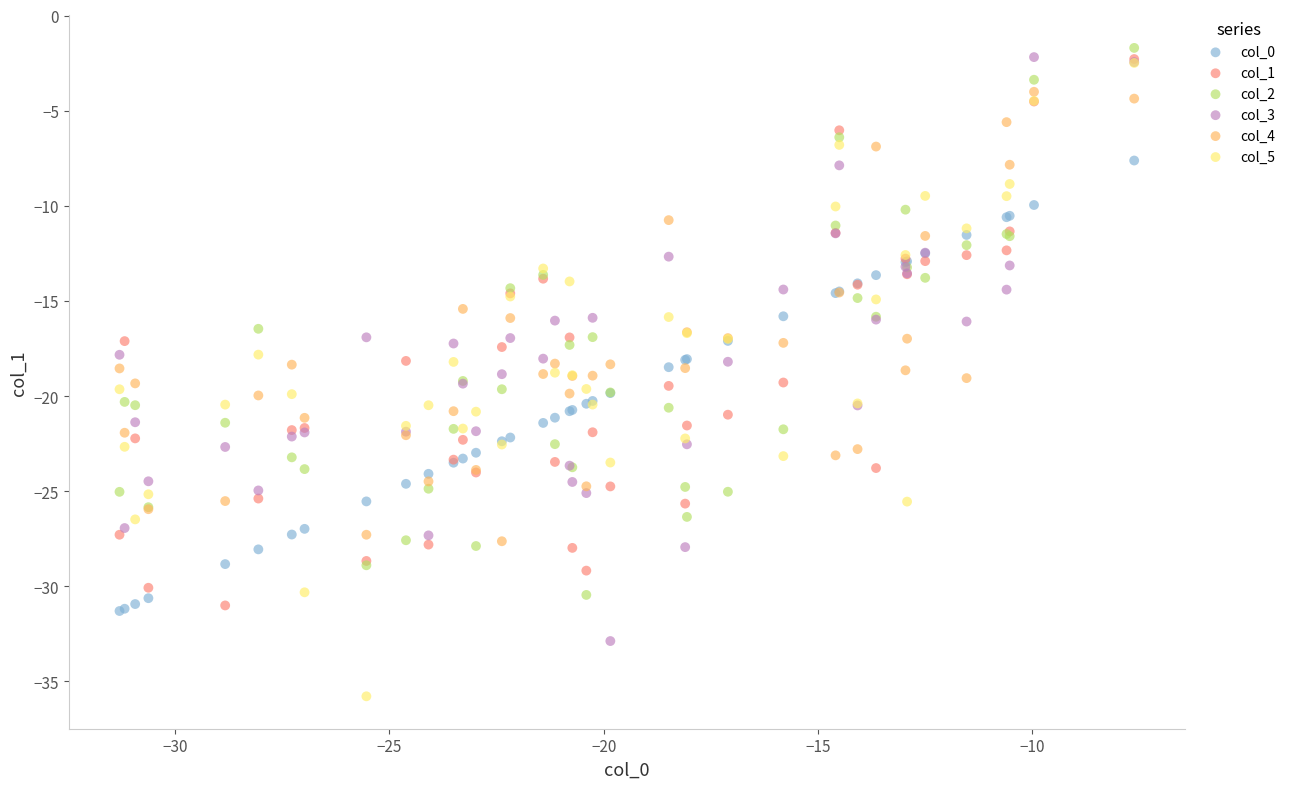

What are all the series names shown in the legend?

col_0, col_1, col_2, col_3, col_4, col_5